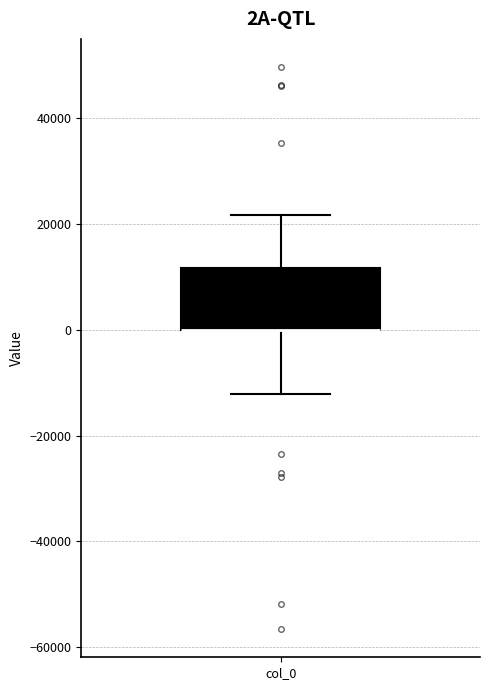

Where is the lower edge of the box for col_0 on the y-axis? The values are not printed on the chart, so give them approximately, as read against the axis.

0